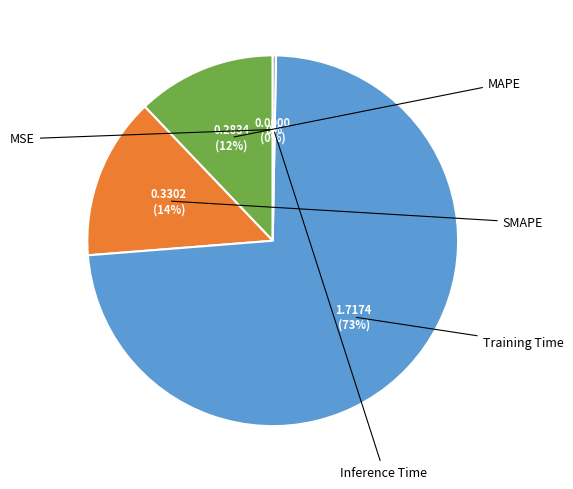

How many segments does this pie chart have?

5